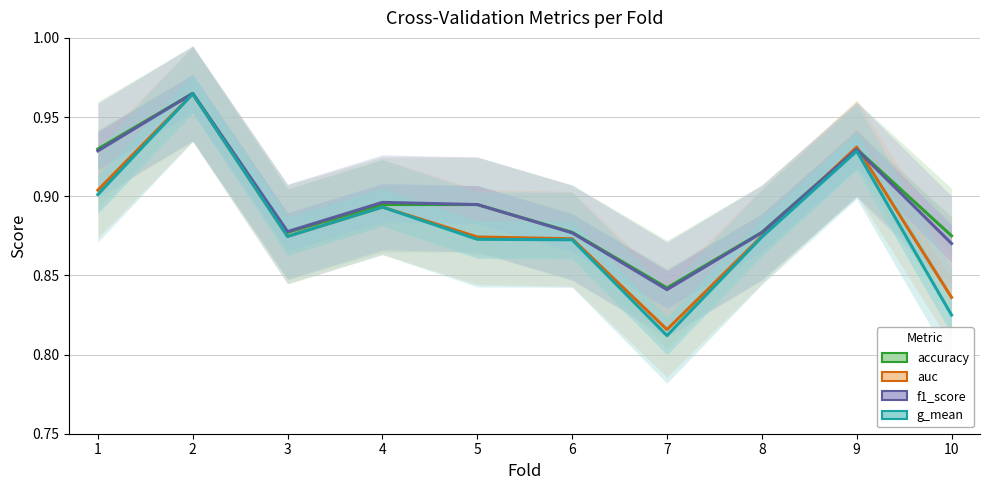

Which series has the largest total across all categories?

accuracy